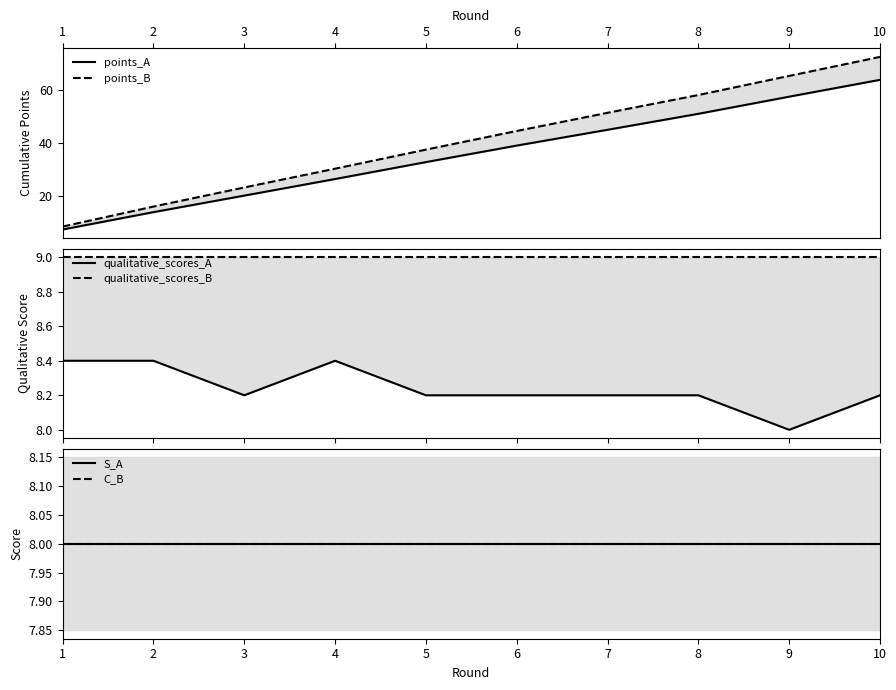

Where does the points_A series first go above 39?

6